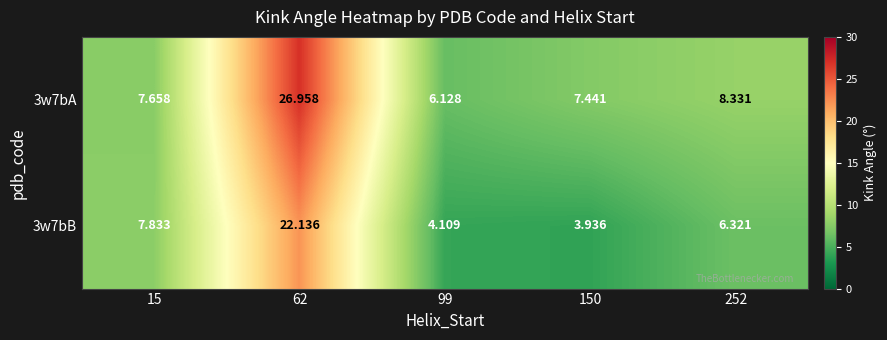

Is the value of 3w7bB at 252 greater than the value of 3w7bA at 99?

Yes